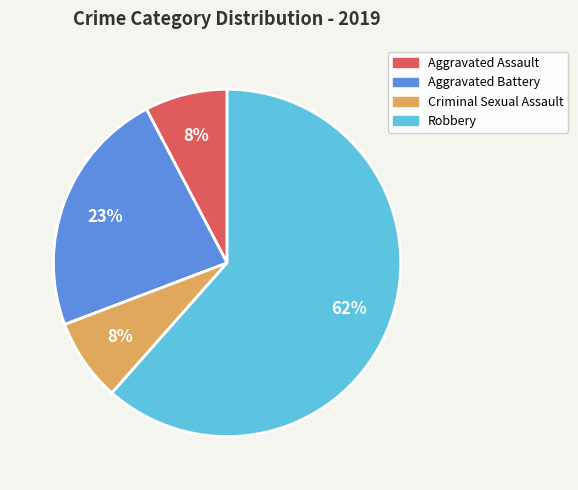

To the nearest percent, what is the average slice percentage?

25%